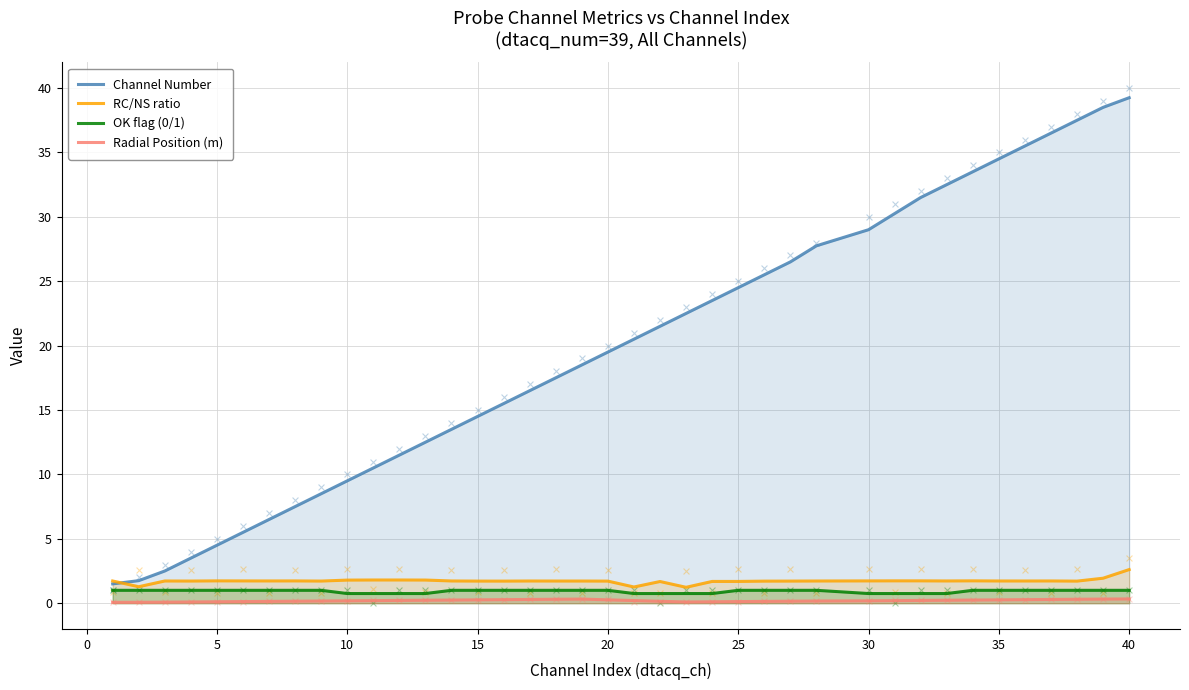

Where does the Channel Number series first go above 19?

20